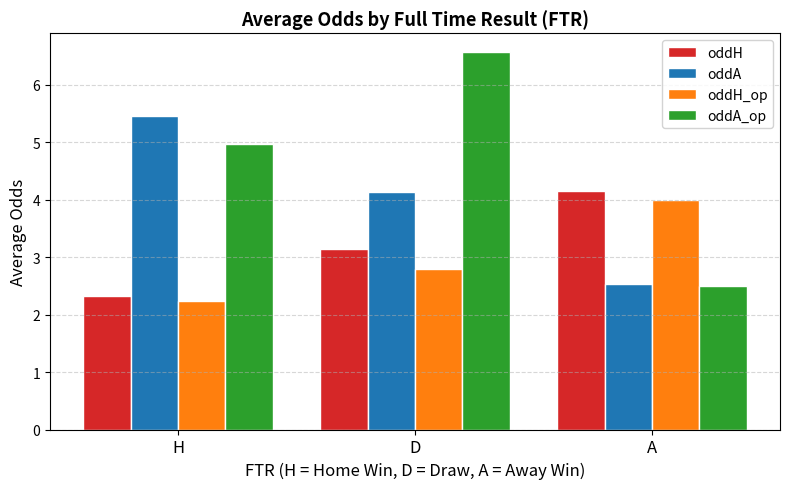

What is the difference between the oddH values at A and H?

1.8